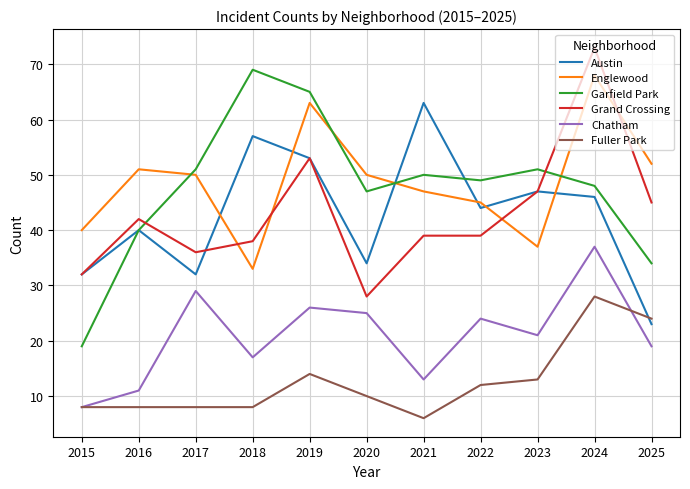

After their last crossing, which series has the higher values: Austin or Garfield Park?

Garfield Park